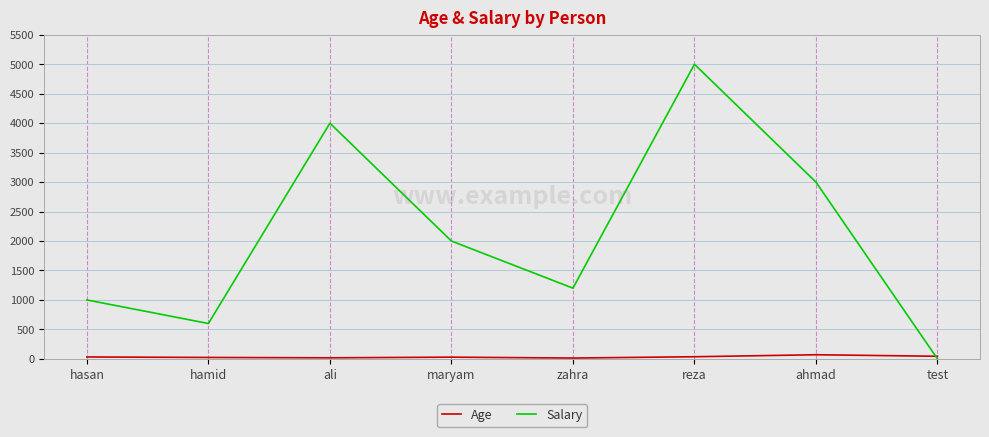

What is the average value of the Salary series?

2100